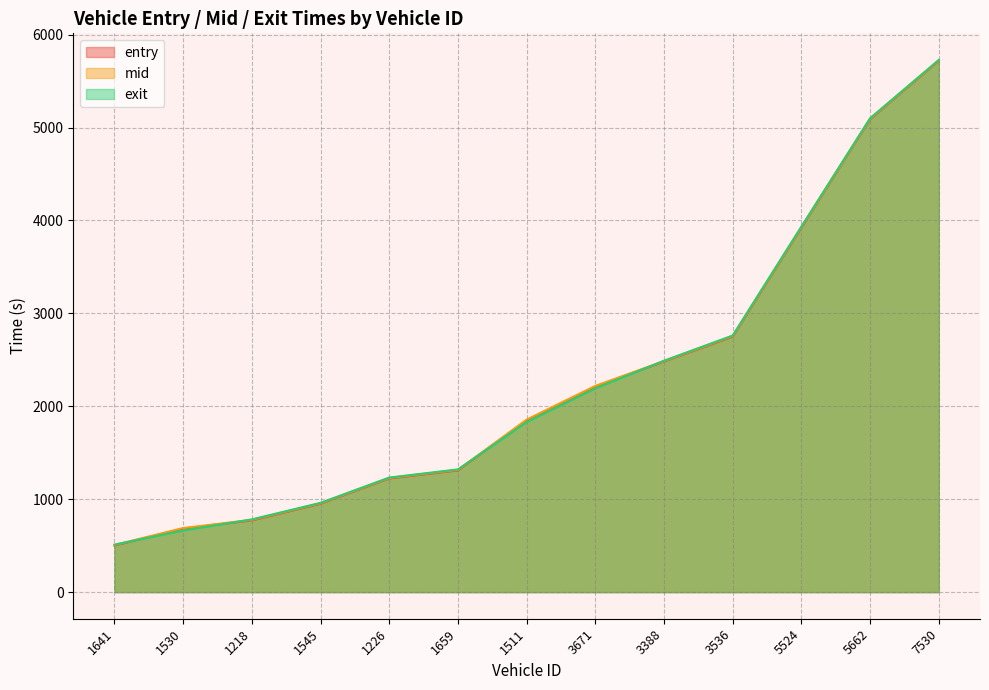

What is the average value of the exit series?

2270.2